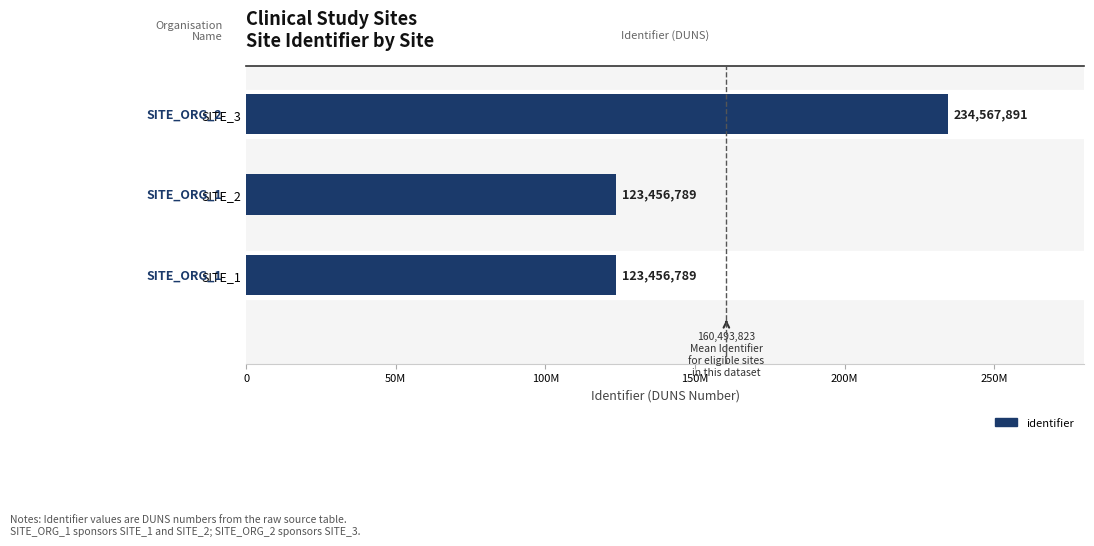

How many values are between 123456789 and 234567891?

3